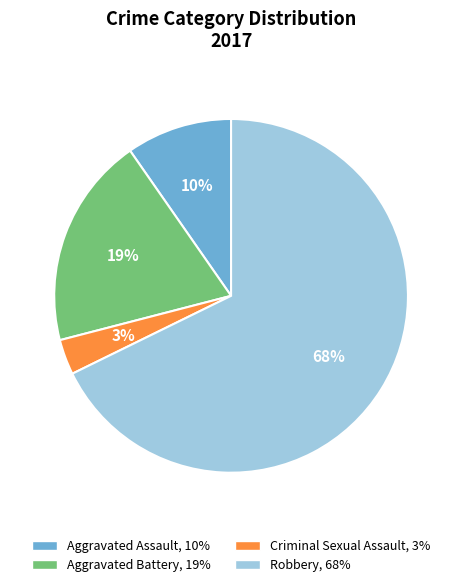

Approximately how many times larger is the value at Criminal Sexual Assault compared to Aggravated Assault?

0.3